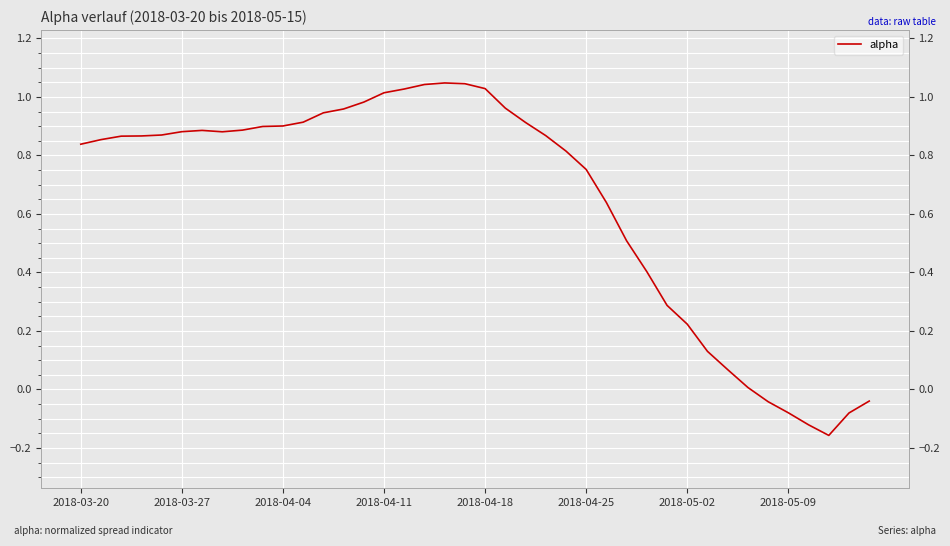

Reading left to right, list all the values displayed in this chart.

0.8	0.9	0.9	0.9	0.9	0.9	0.9	0.9	0.9	0.9	0.9	0.9	0.9	1.0	1.0	1.0	1.0	1.0	1.0	1.0	1.0	1.0	0.9	0.9	0.8	0.8	0.6	0.5	0.4	0.3	0.2	0.1	0.1	0.0	-0.0	-0.1	-0.1	-0.2	-0.1	-0.0